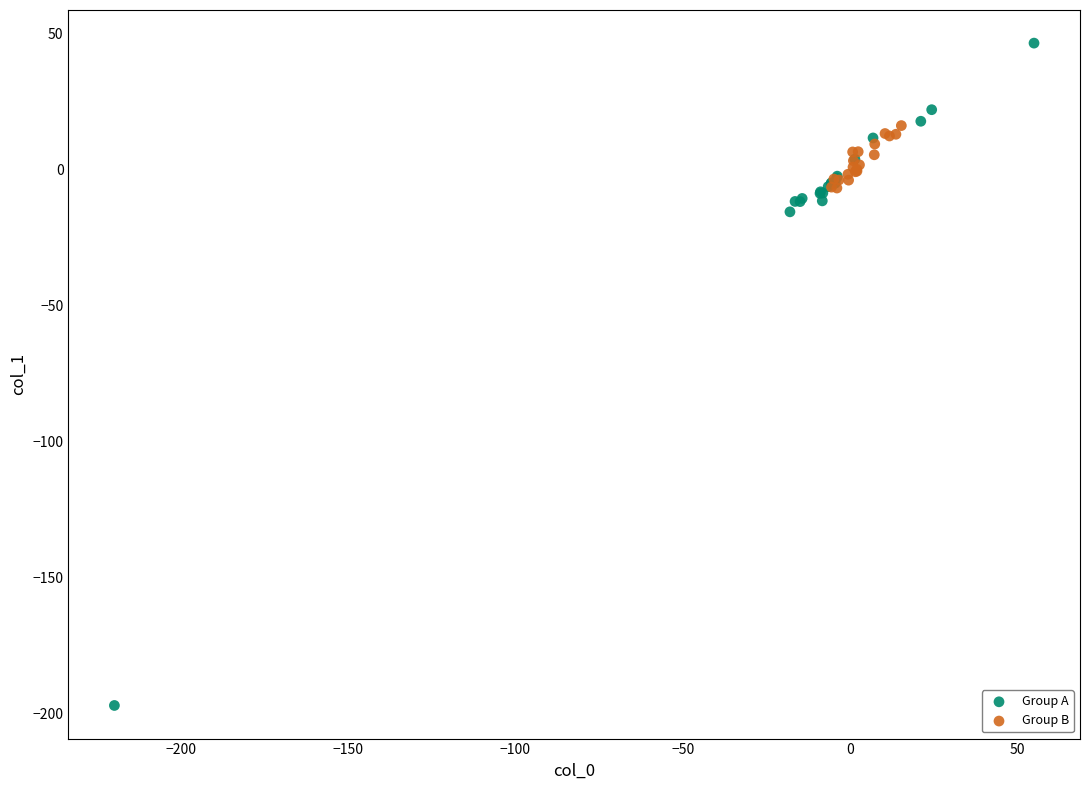

What are all the series names shown in the legend?

Group A, Group B